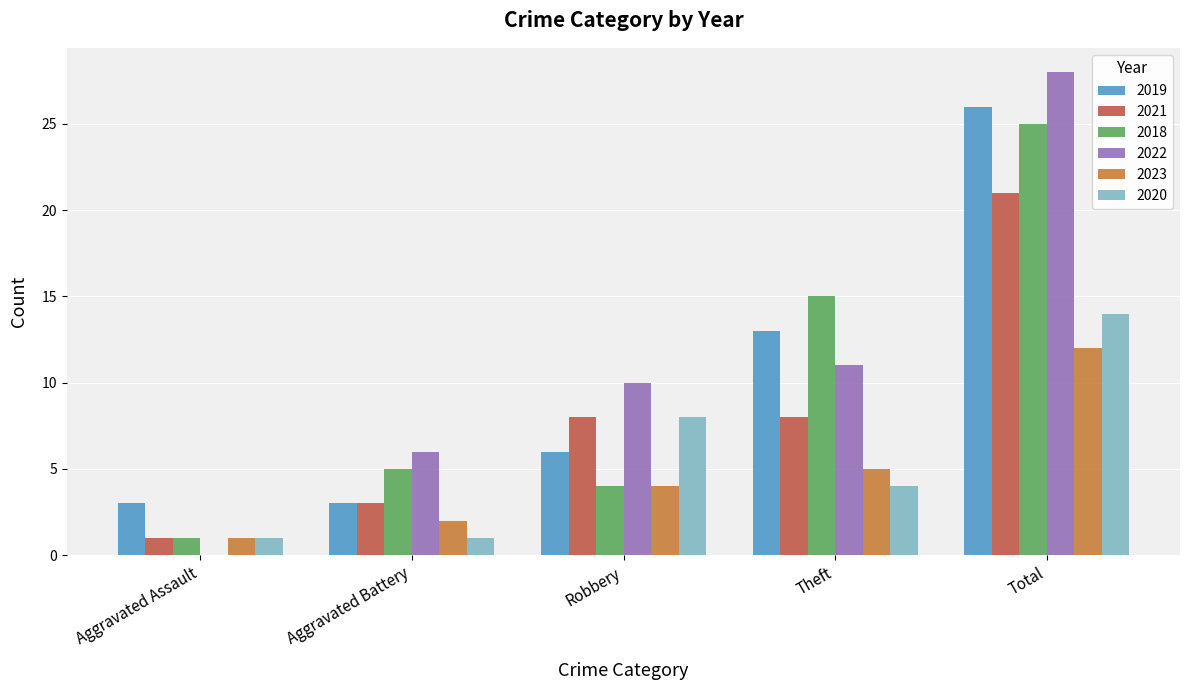

What is the approximate value of 2023 at Theft?

5